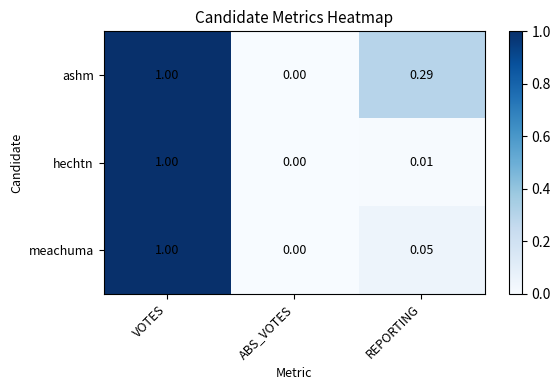

At REPORTING, list the series in order from smallest to largest.

hechtn, meachuma, ashm